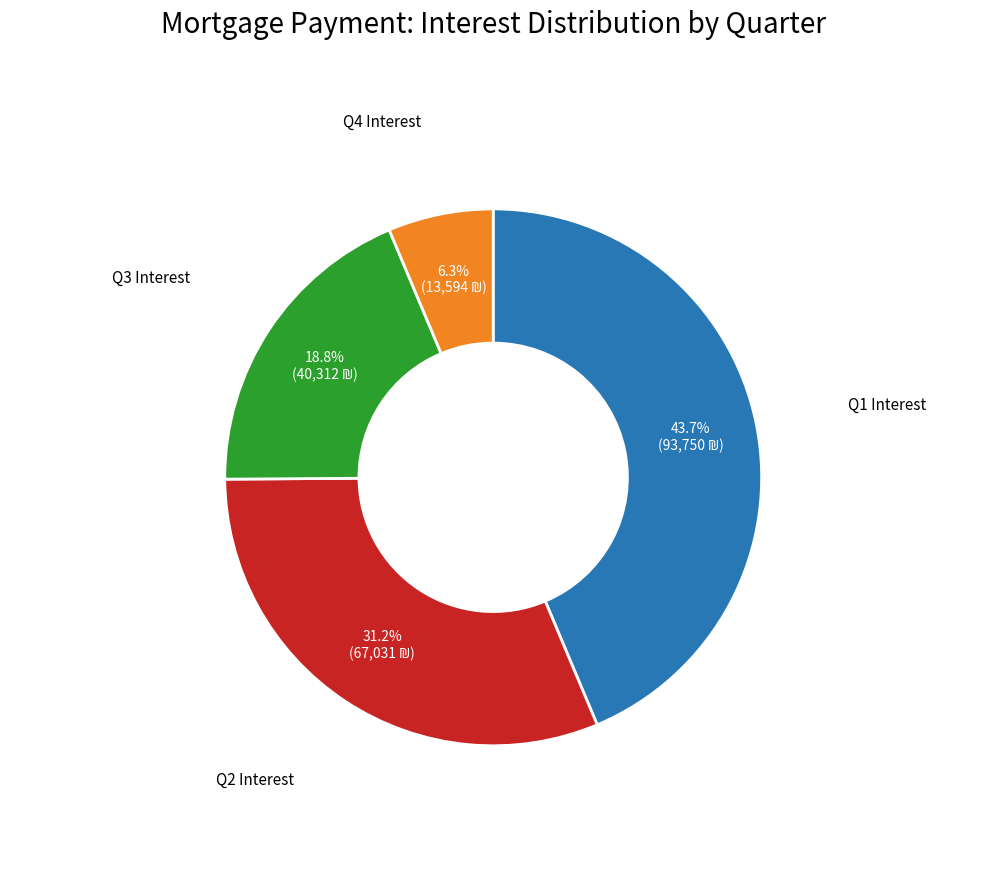

How many segments does this pie chart have?

4